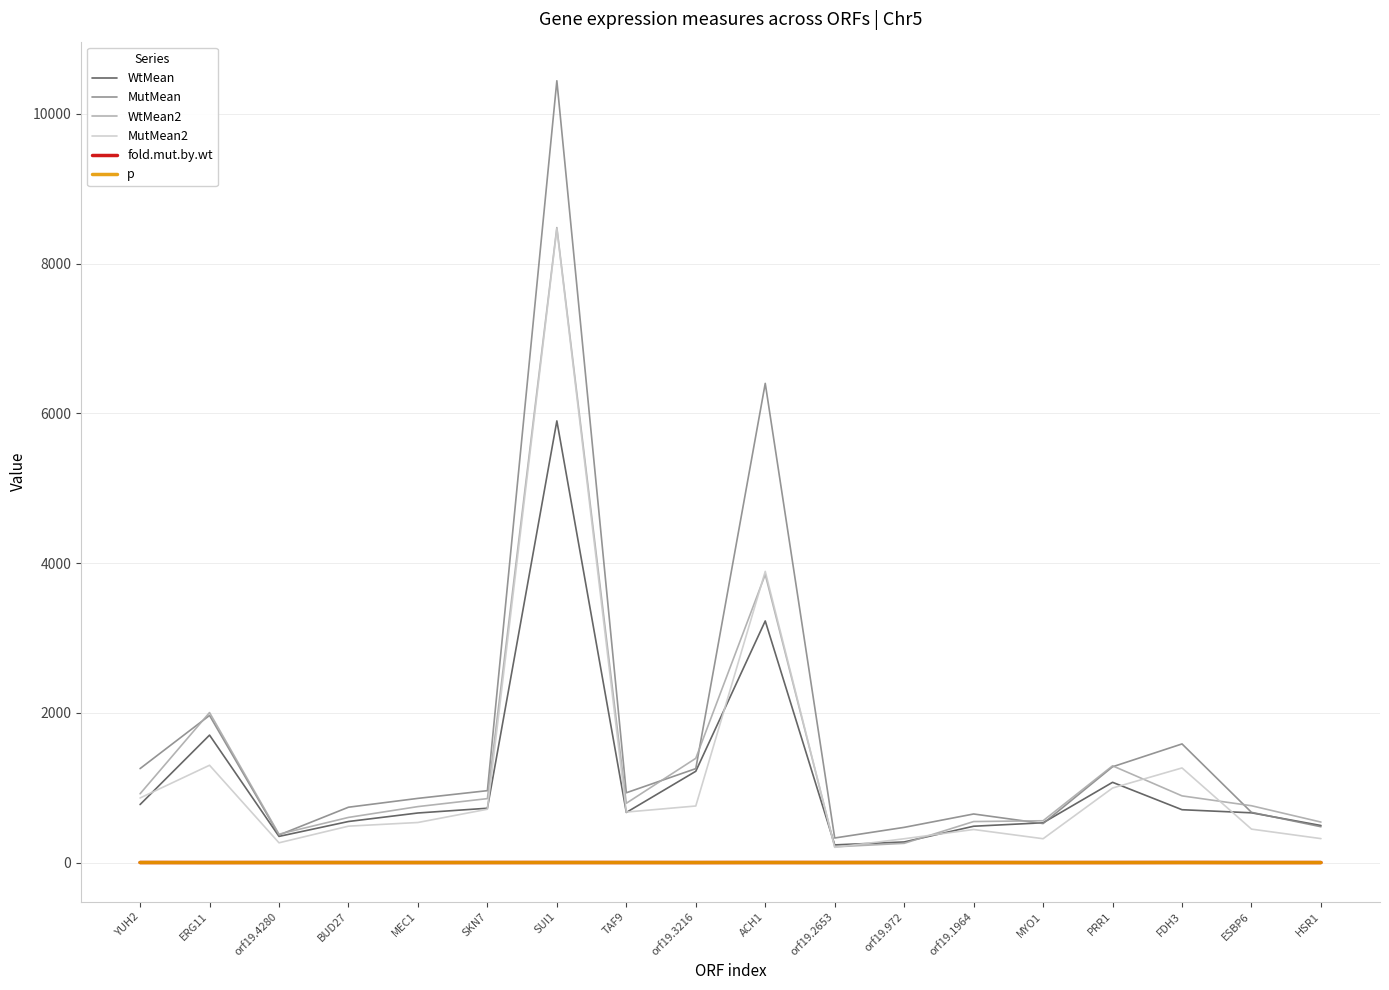

What is the maximum value shown in the chart?

10442.5